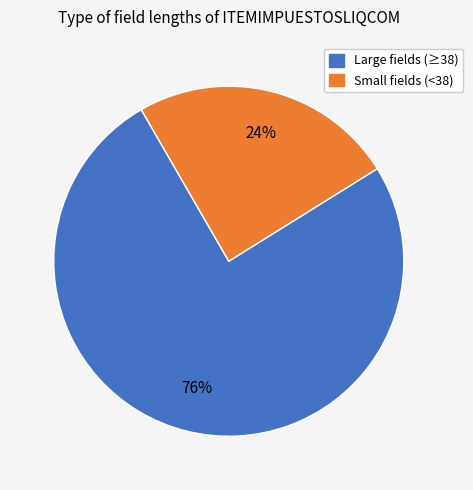

To the nearest percent, what is the average slice percentage?

50%